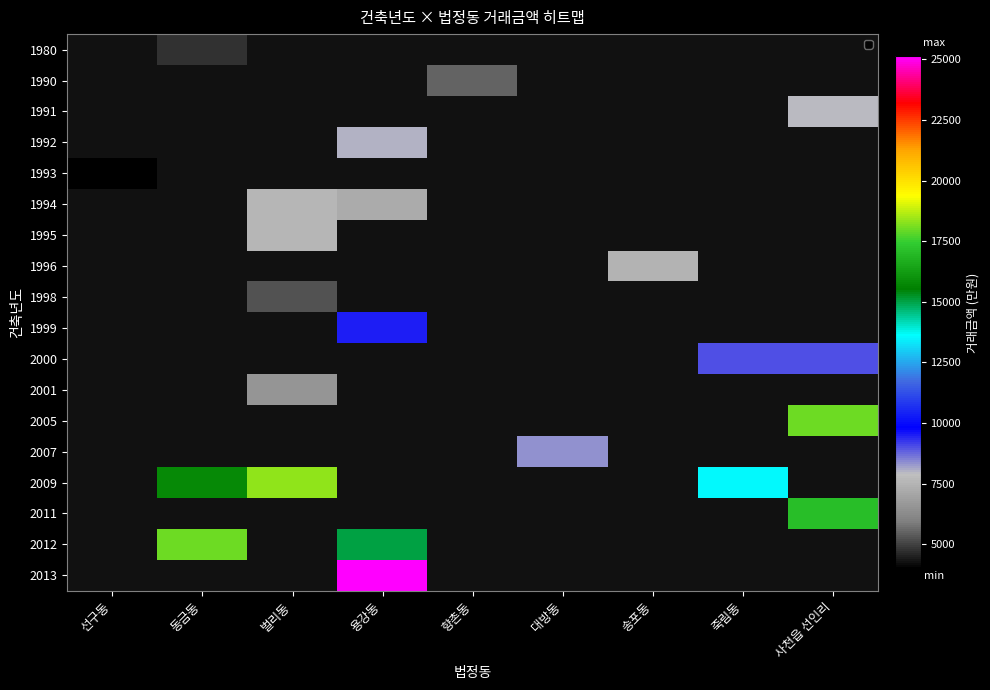

Rank the series at 향촌동 from highest to lowest value.

1990, 1980, 1991, 1992, 1993, 1994, 1995, 1996, 1998, 1999, 2000, 2001, 2005, 2007, 2009, 2011, 2012, 2013